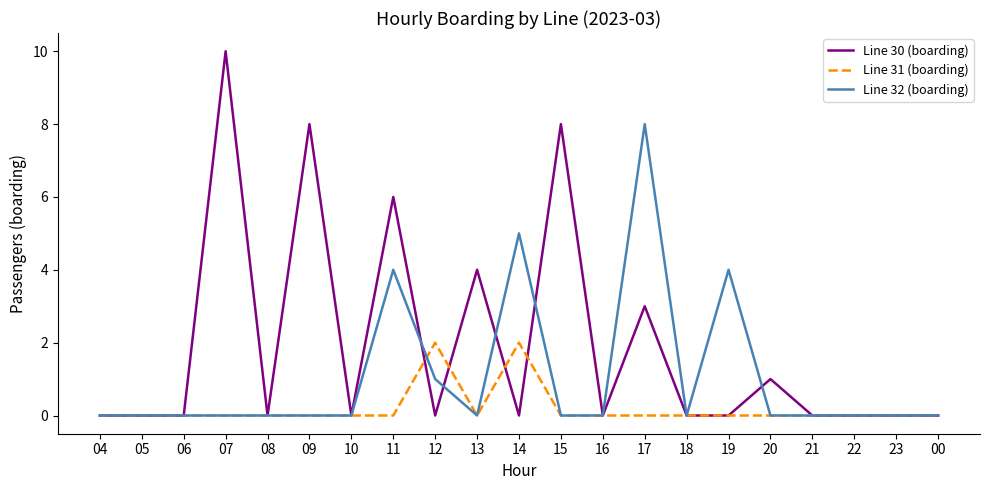

List the series in order of their overall mean, lowest first.

Line 31 (boarding), Line 32 (boarding), Line 30 (boarding)